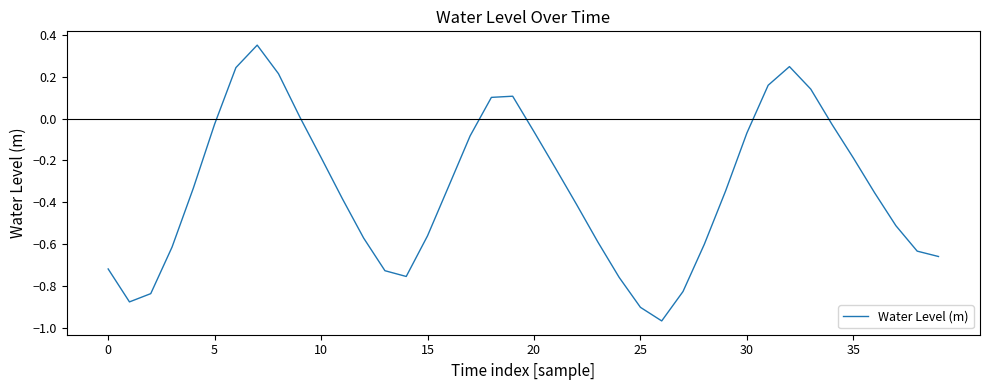

What is the sum of all values?

-13.6